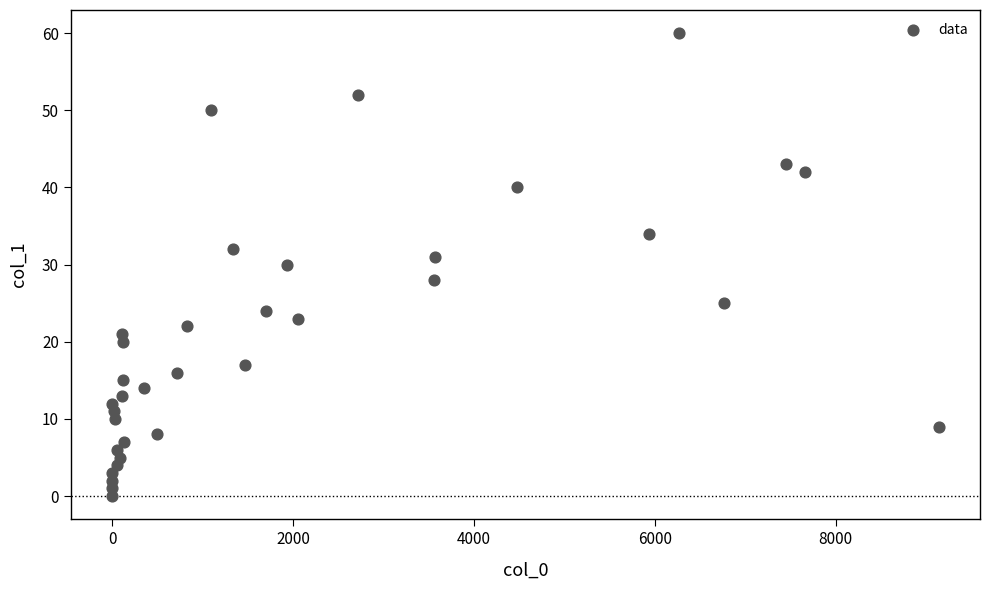

What is the range of Y values (max minus min)?

60